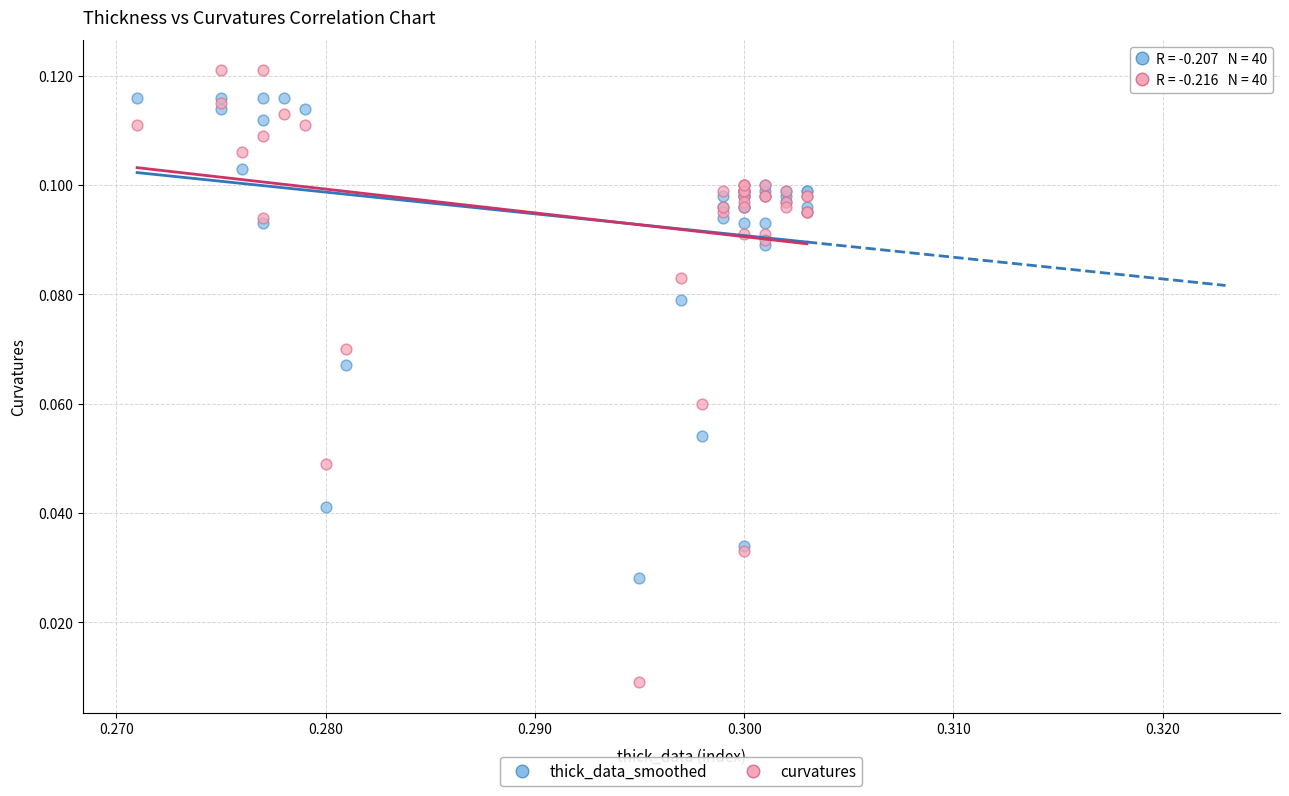

Which series contains the highest Y value?

curvatures